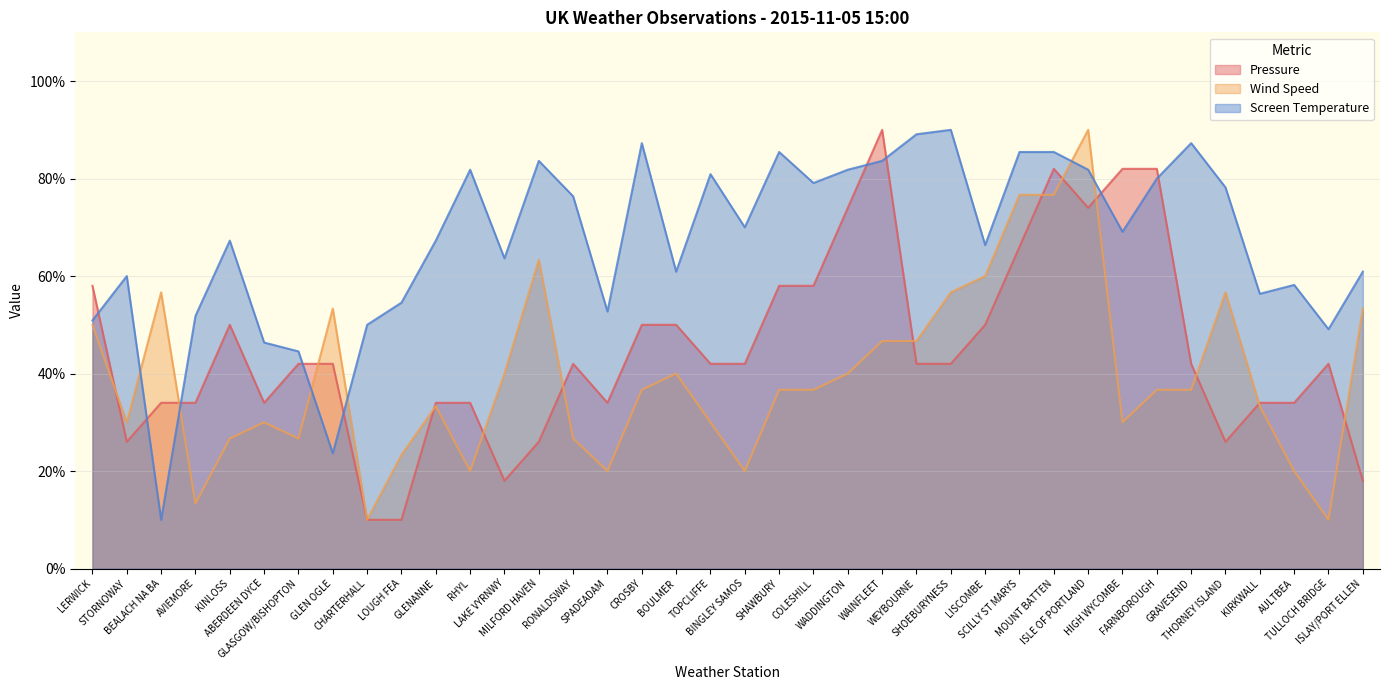

List the series in order of their overall mean, highest first.

Screen Temperature, Pressure, Wind Speed